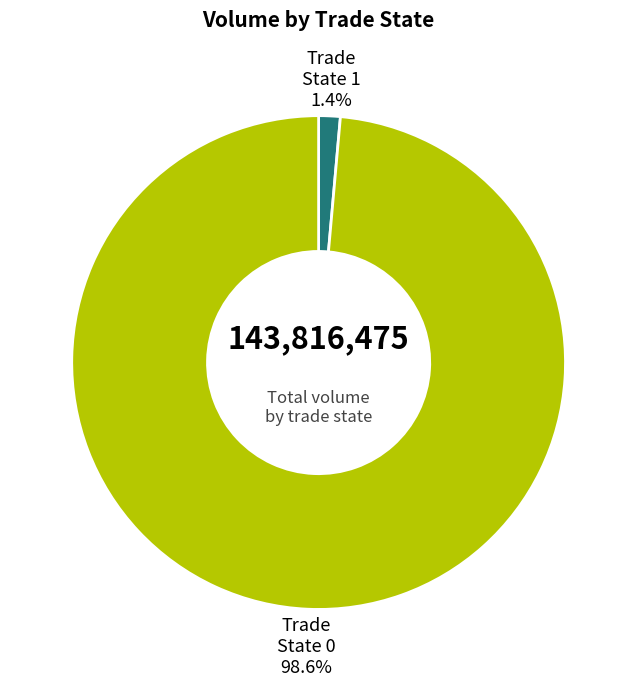

What is the majority slice?

Trade State 0